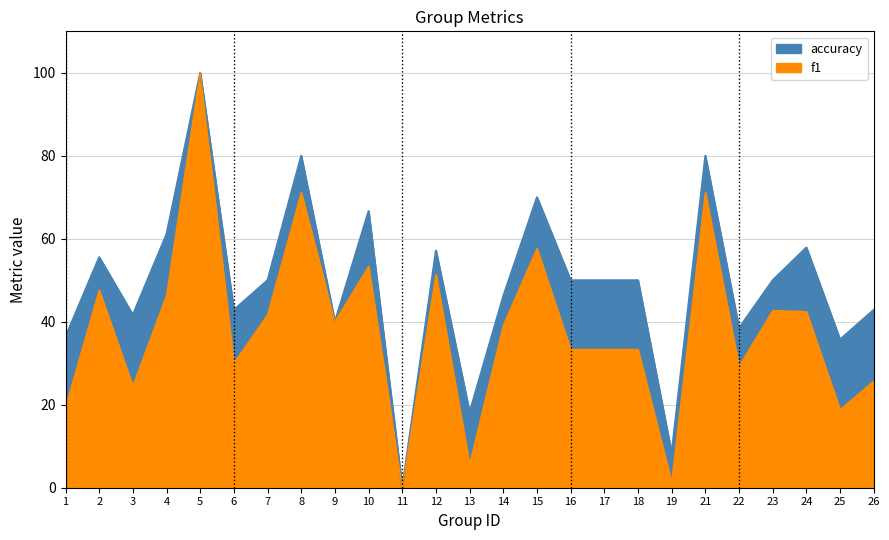

What is the difference between the highest and lowest values at 21?

8.9